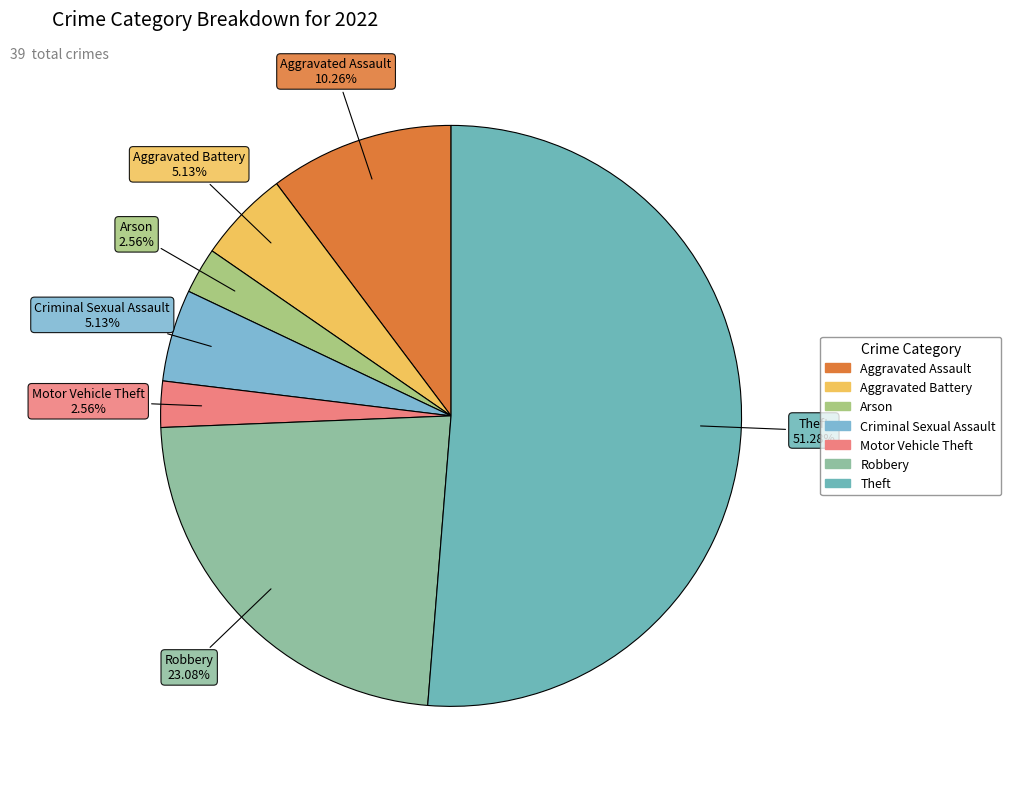

Count the number of slices in the pie.

7